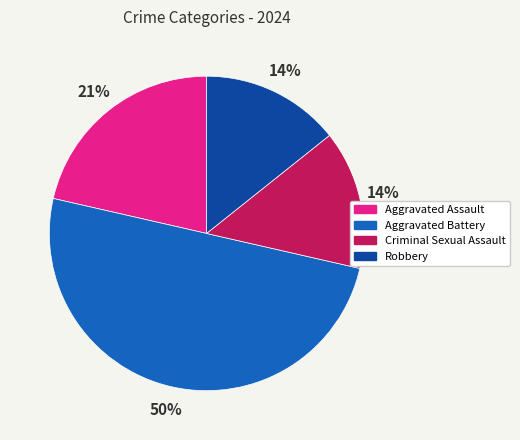

To the nearest percent, what is the average slice percentage?

25%